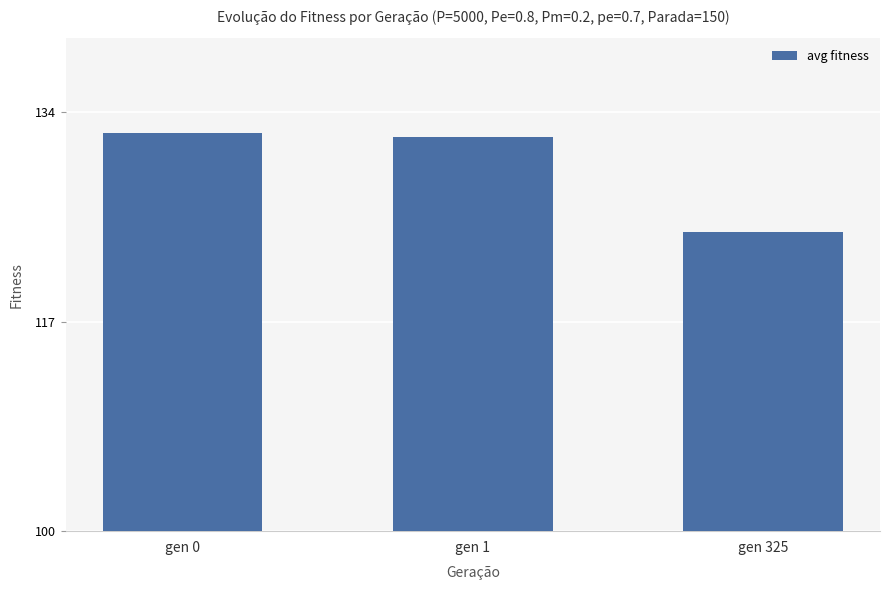

At which label does the data first exceed 132?

gen 0